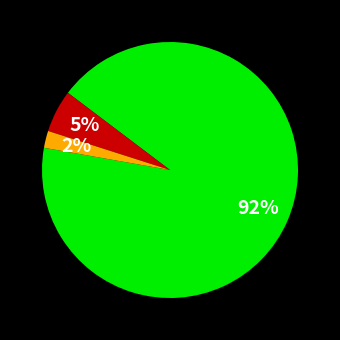

To the nearest percent, what is the average slice percentage?

33%